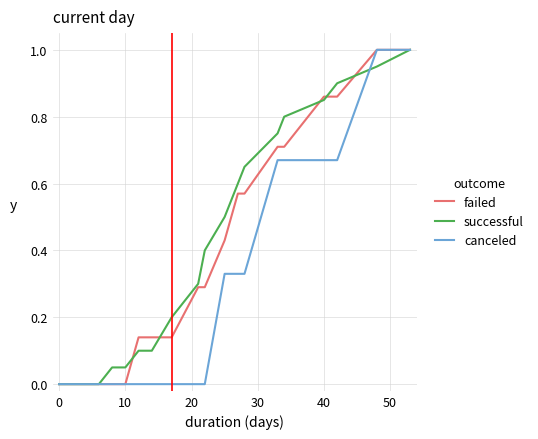

Which series has the largest total across all categories?

successful